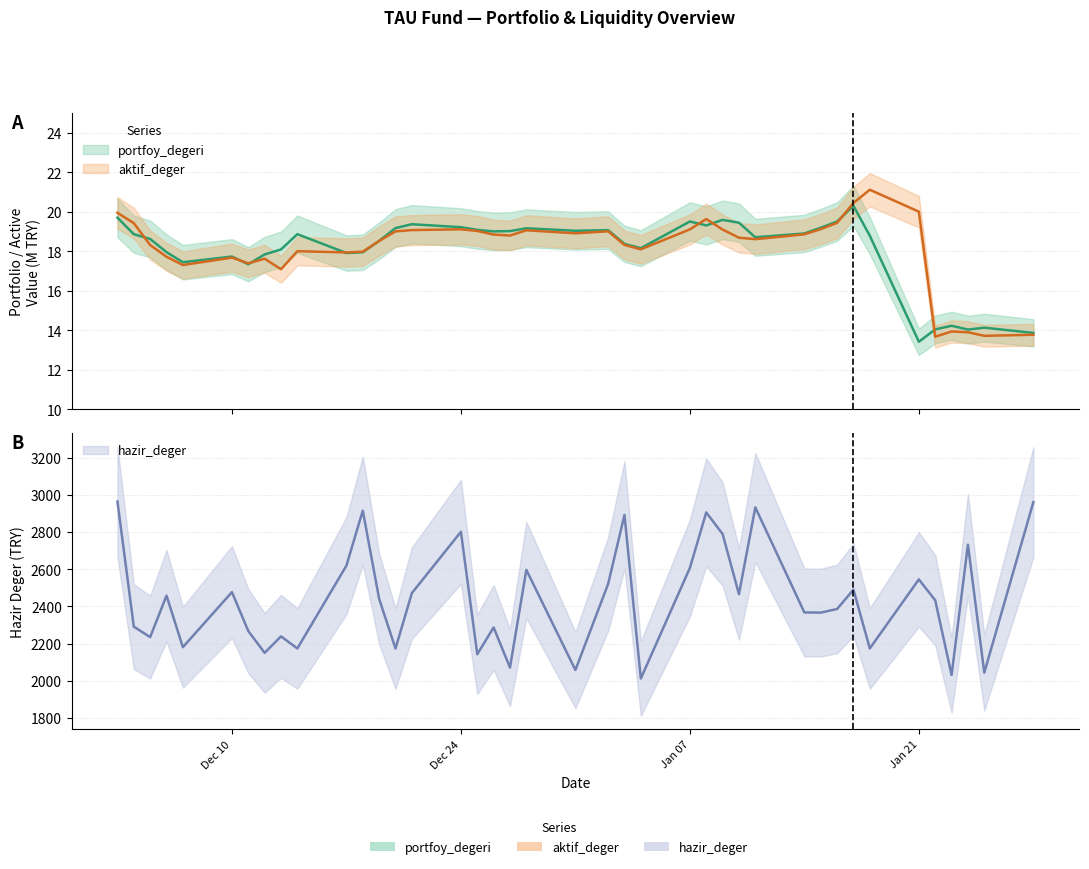

What is the sum of the aktif_deger values at 2019-01-15 and 2018-12-26?

38.0